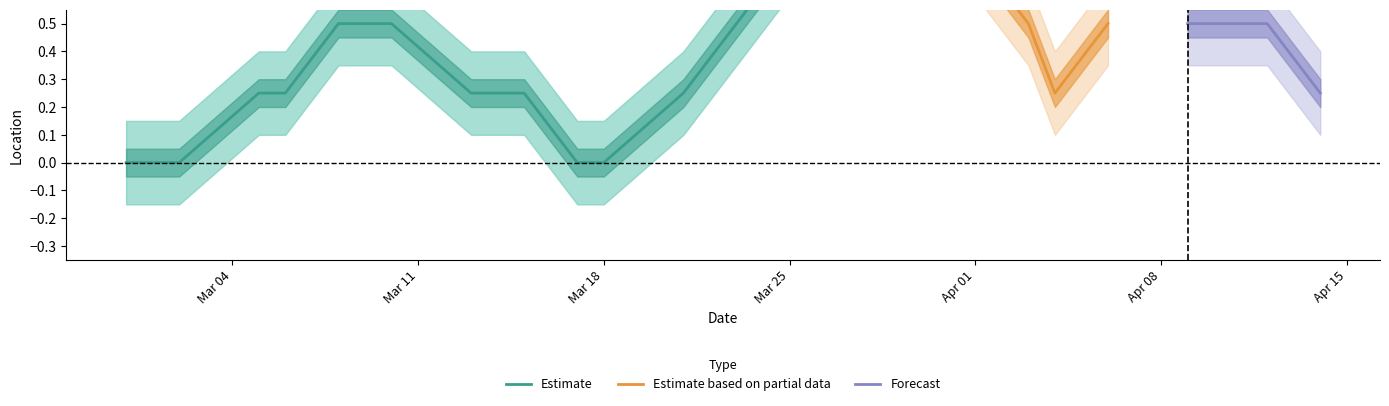

What is the maximum value for Forecast?

0.5